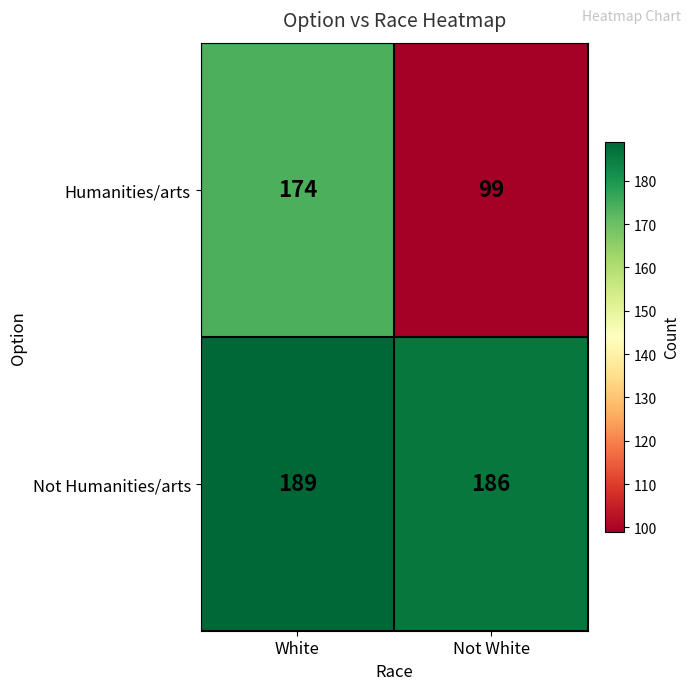

The Humanities/arts series shows 174 at White. True or false?

True